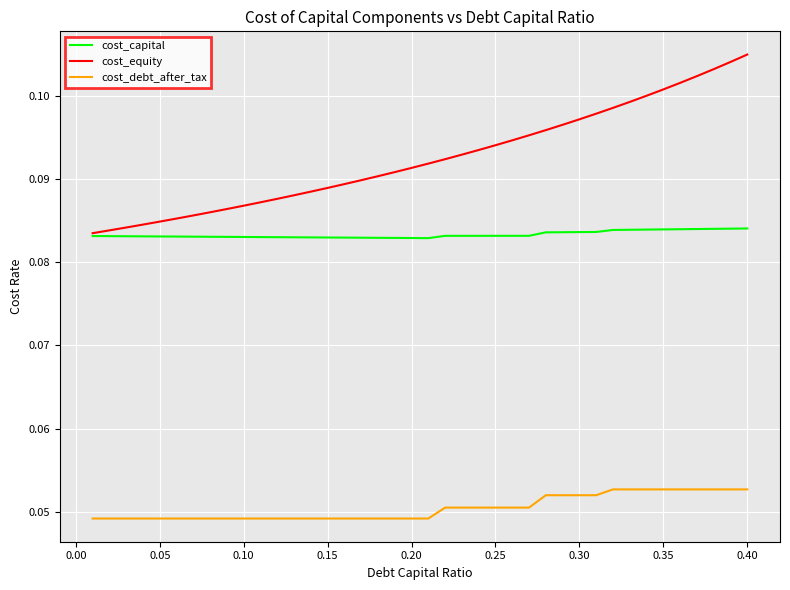

Rank the series by their maximum value, from highest to lowest.

cost_equity, cost_capital, cost_debt_after_tax